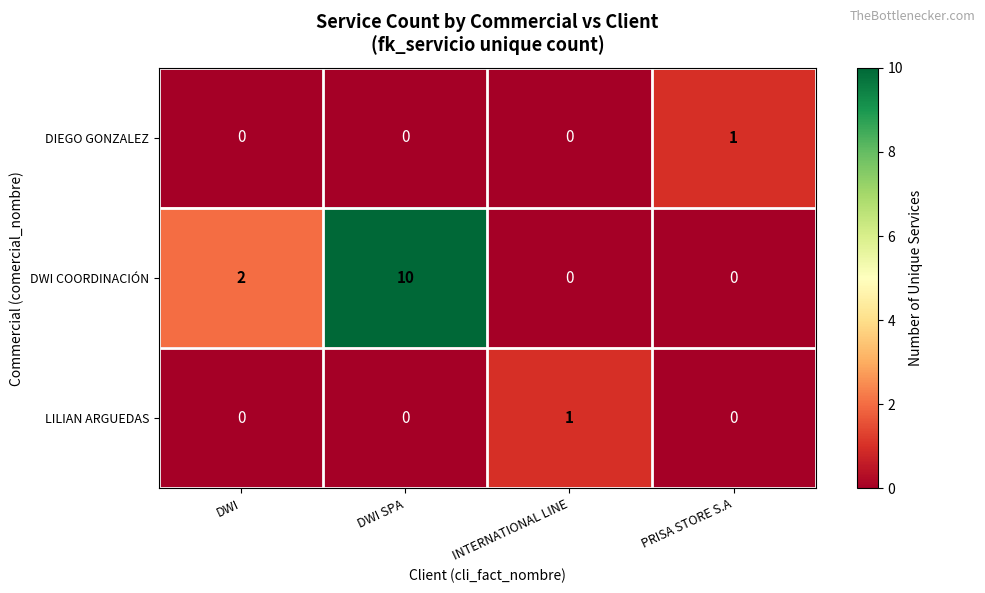

The LILIAN ARGUEDAS series shows -1 at DWI. True or false?

False